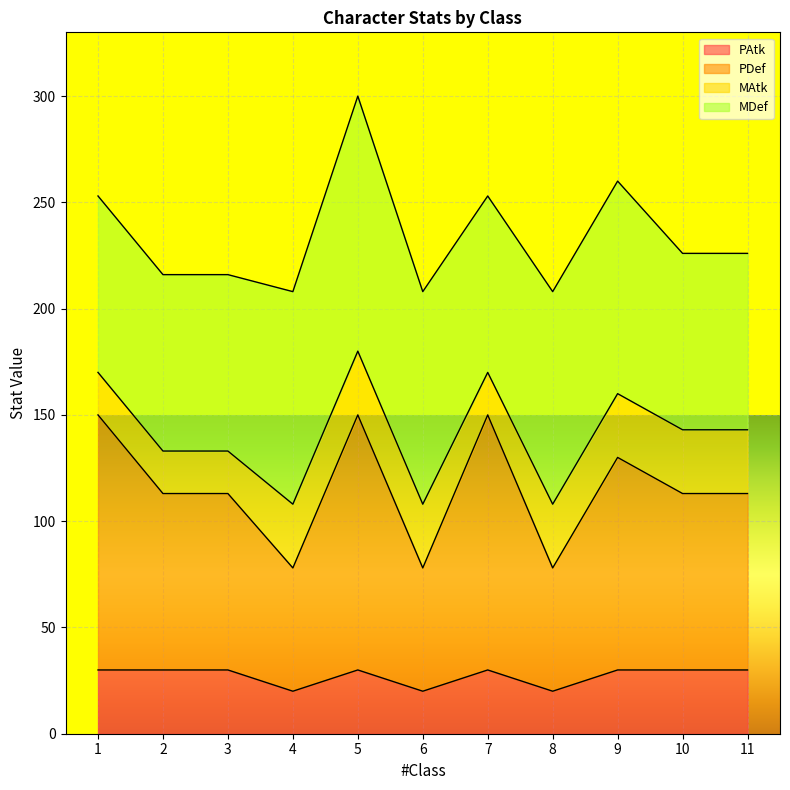

What is the total value across all series at 11?

226